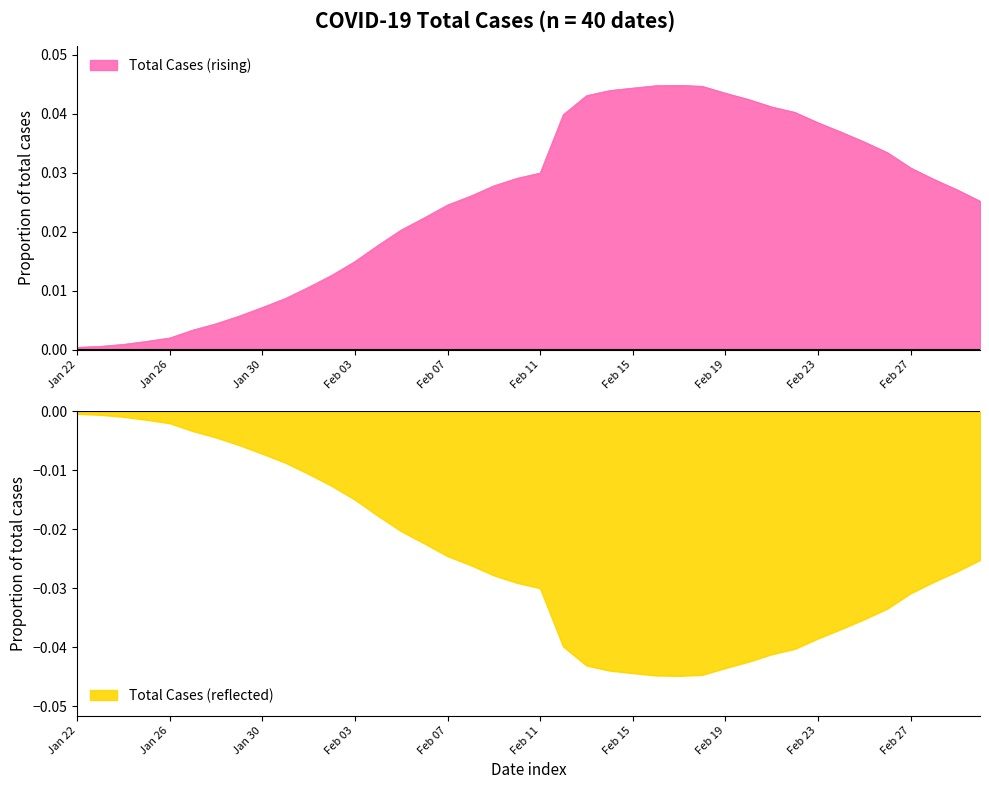

True or false: the data shows 0.0 at Feb 08.

False